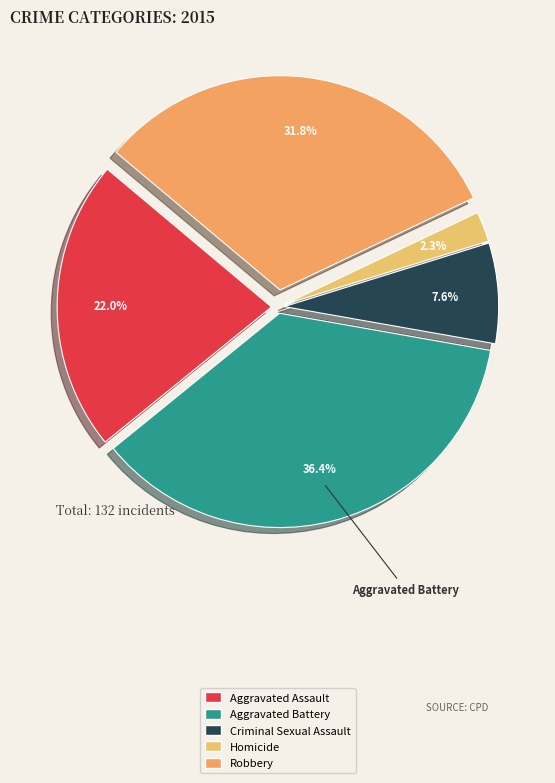

To the nearest percent, what is the average slice percentage?

20%